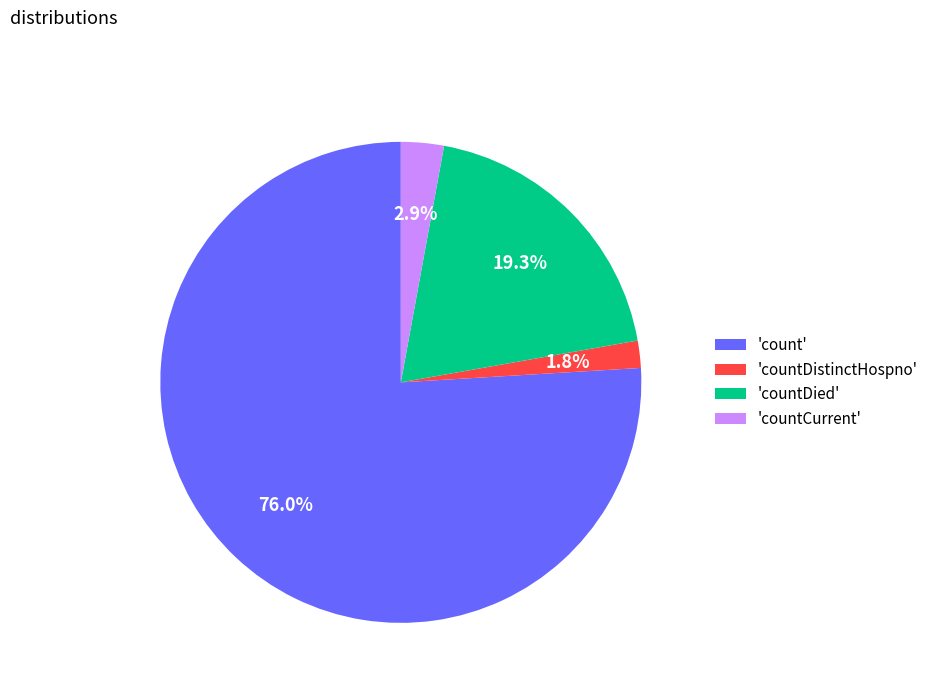

Which slice represents more than half of the pie?

'count'